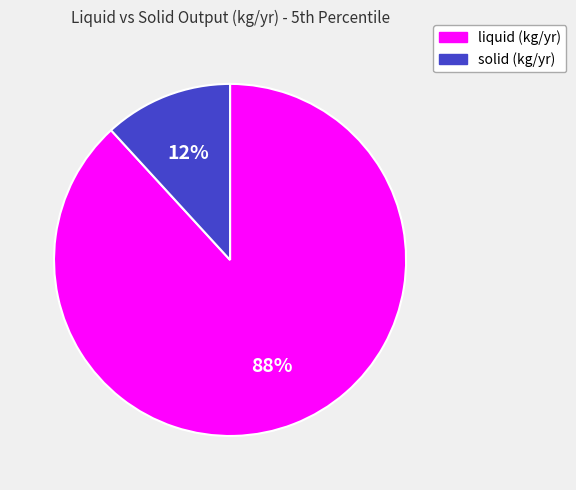

Which has a higher value, liquid (kg/yr) or solid (kg/yr)?

liquid (kg/yr)